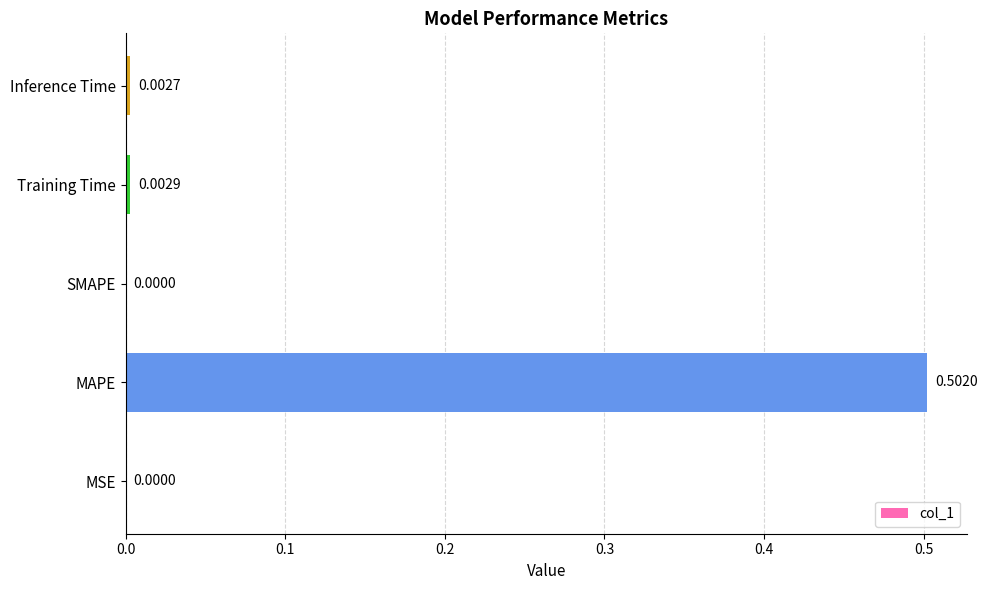

Which category has the highest value across all series?

MAPE